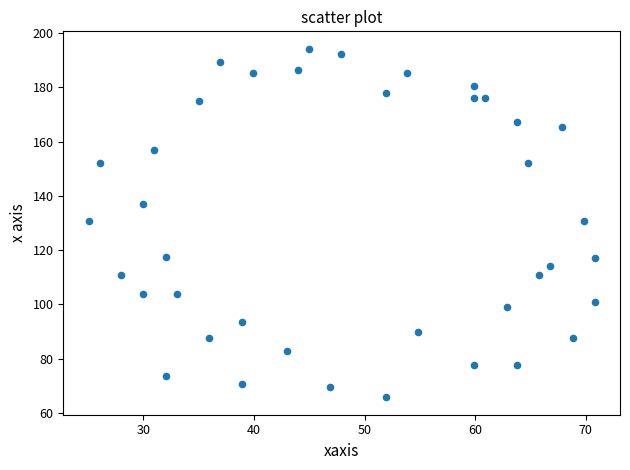

What is the range of Y values (max minus min)?

128.6